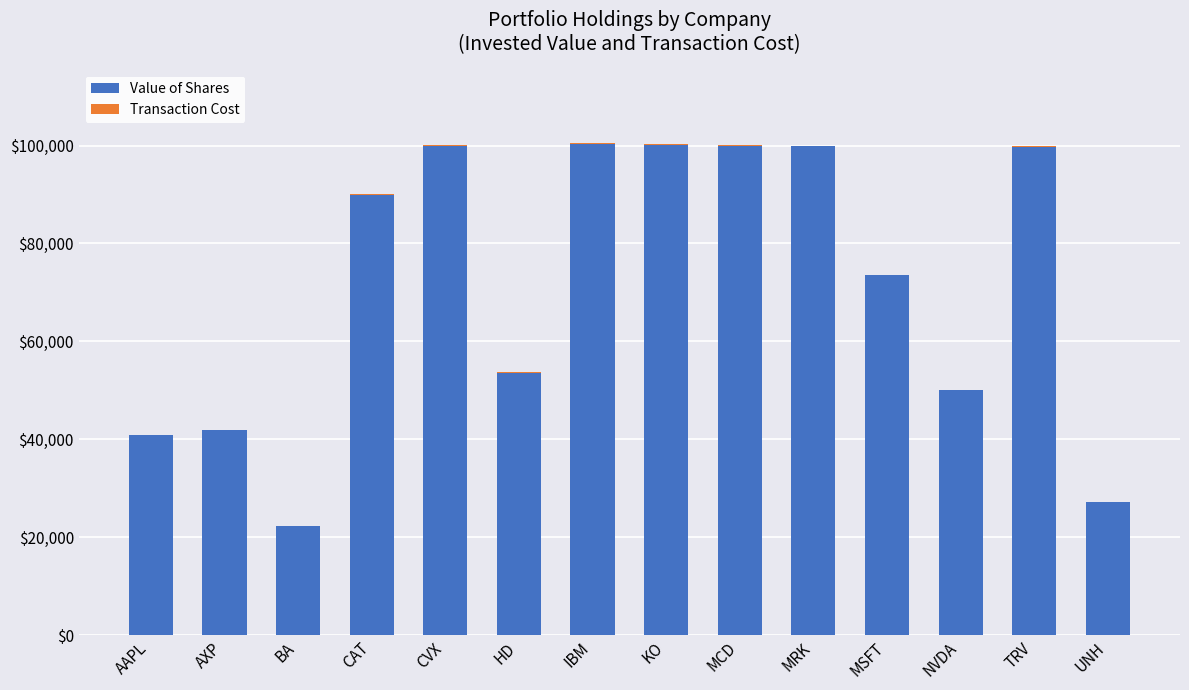

Is it true that Value of Shares equals 9399.3 at UNH?

False